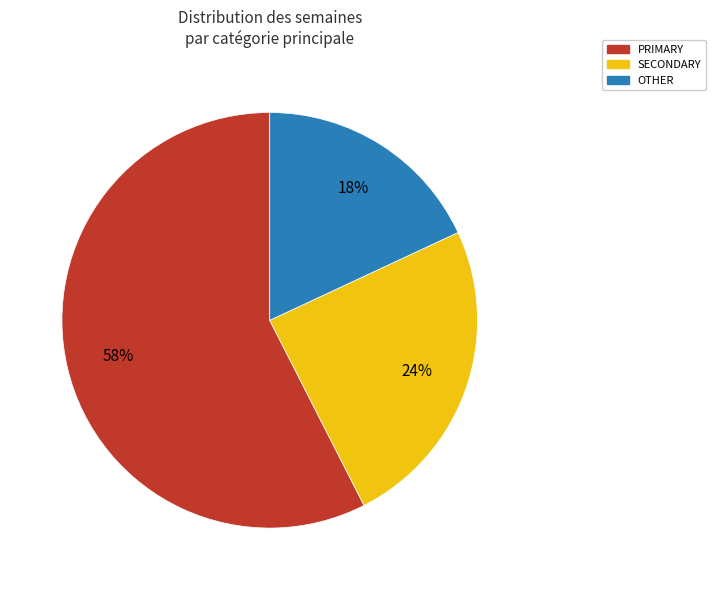

Rank the categories by value from lowest to highest.

OTHER, SECONDARY, PRIMARY